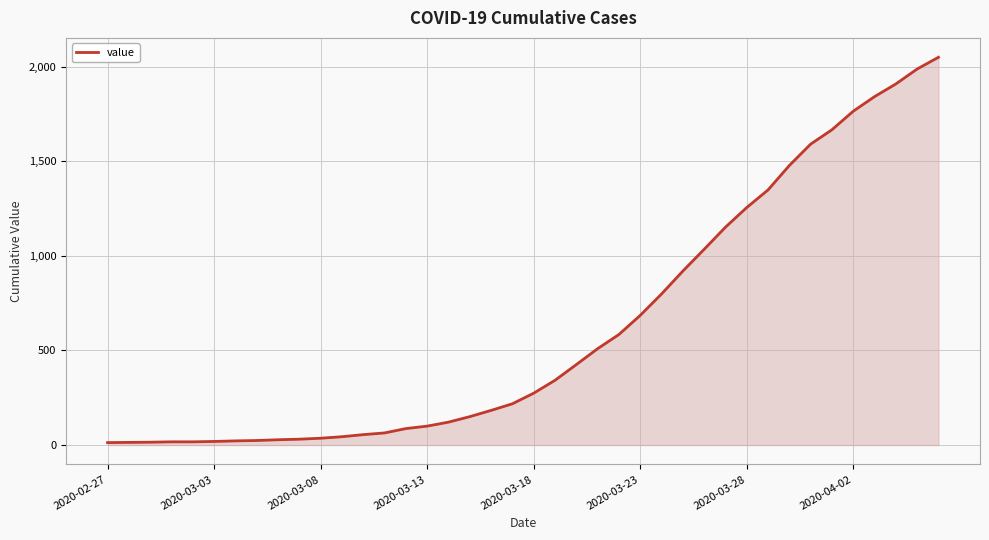

What is the difference between the maximum and minimum values?

2036